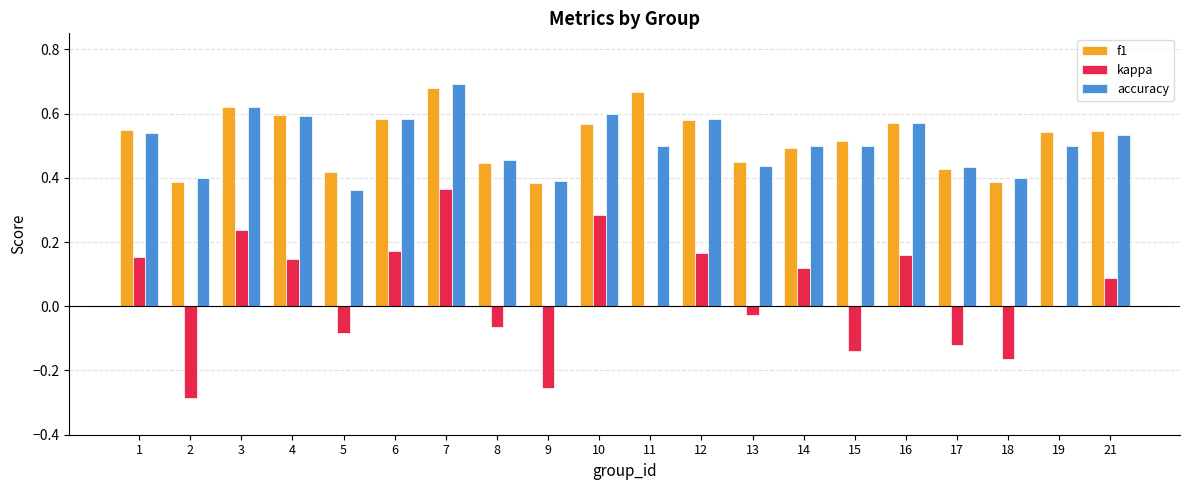

At which category is the sum across all series the highest?

7